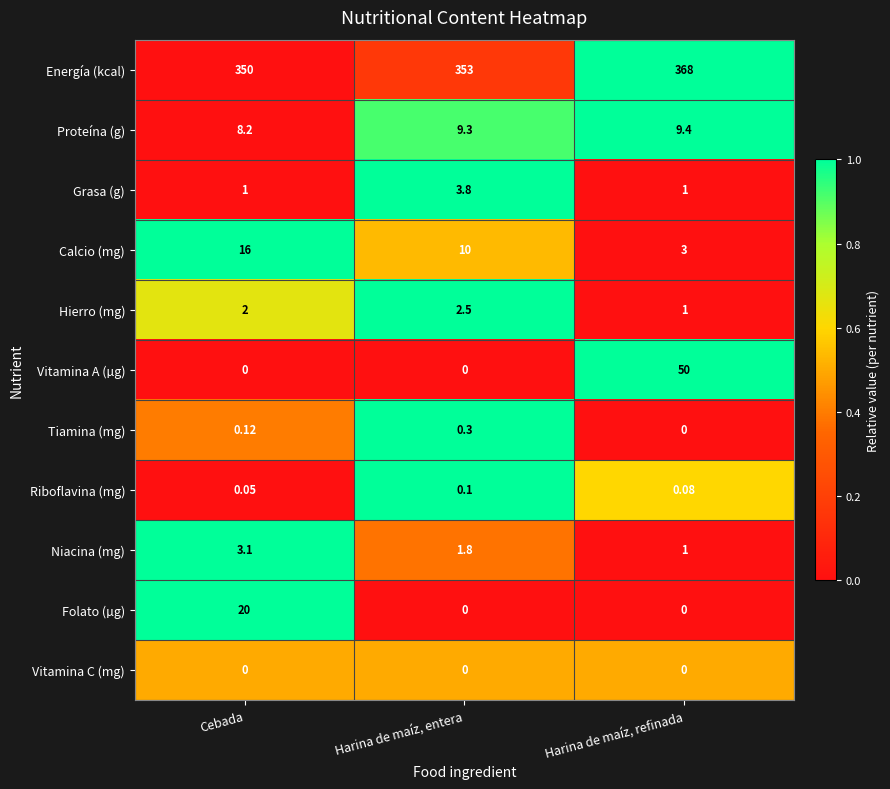

List the series in order of their peak value, highest first.

Energía (kcal), Vitamina A (µg), Folato (µg), Calcio (mg), Proteína (g), Grasa (g), Niacina (mg), Hierro (mg), Tiamina (mg), Riboflavina (mg), Vitamina C (mg)